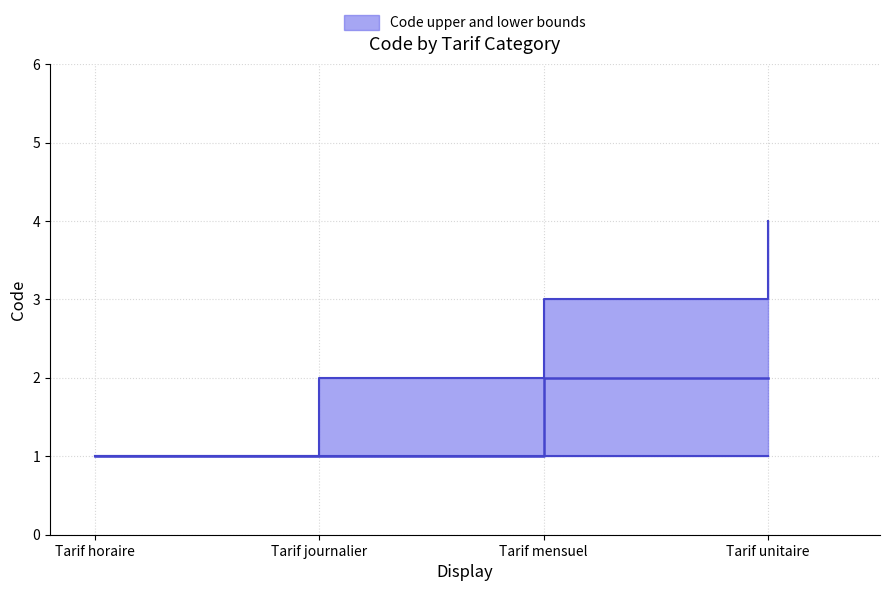

What is the label of the 1st point from the left?

Tarif horaire